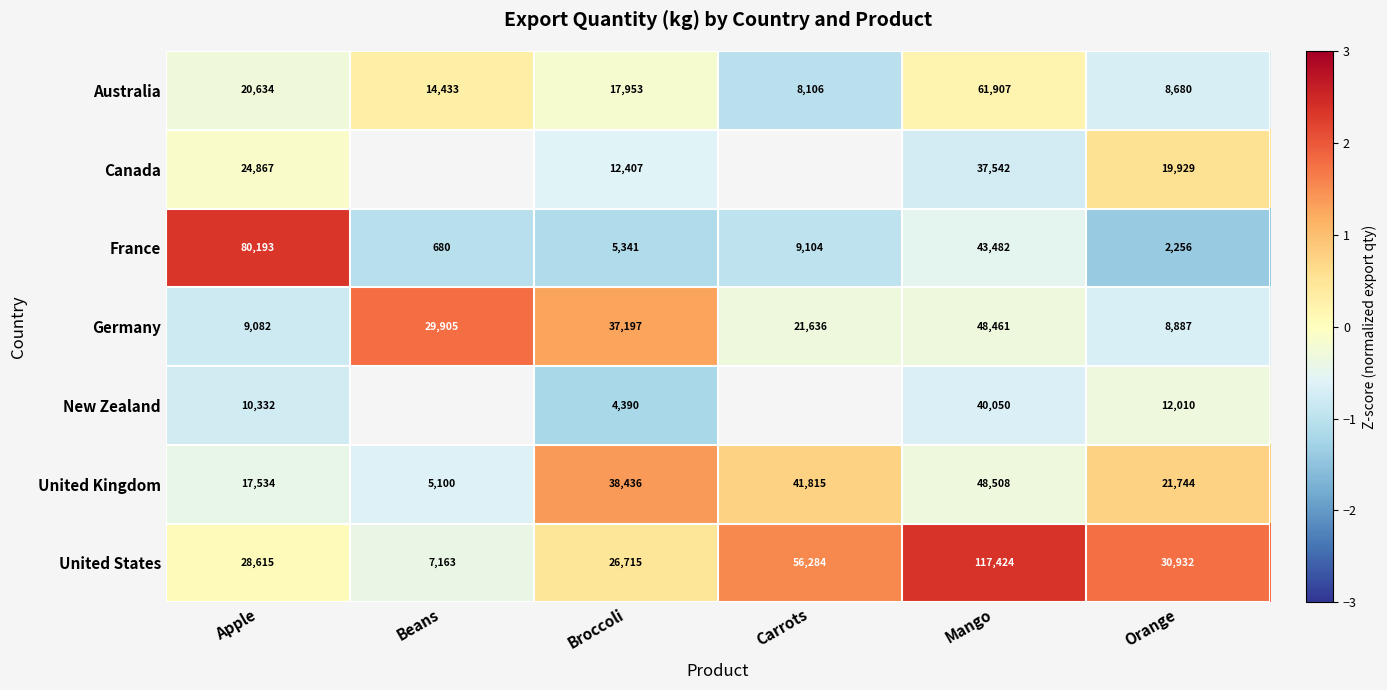

Between Carrots and Broccoli, which is larger?

Broccoli